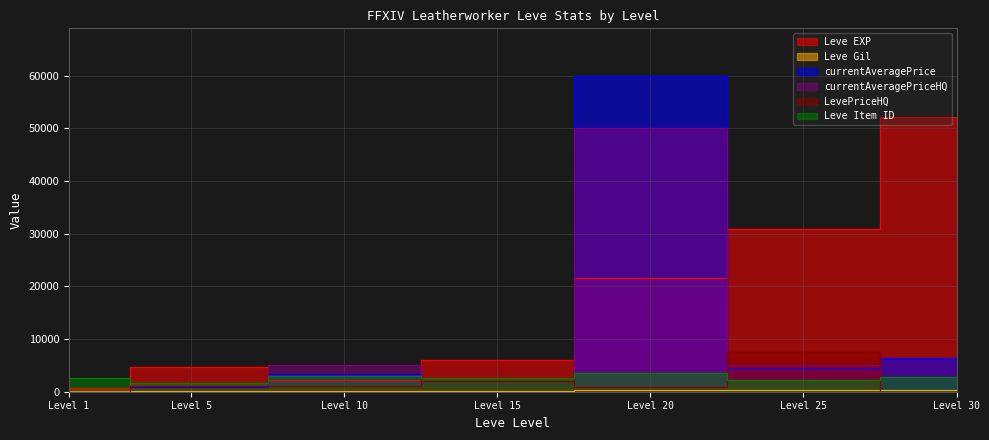

What is the value of the Leve Gil point at the 2nd from the left?

140